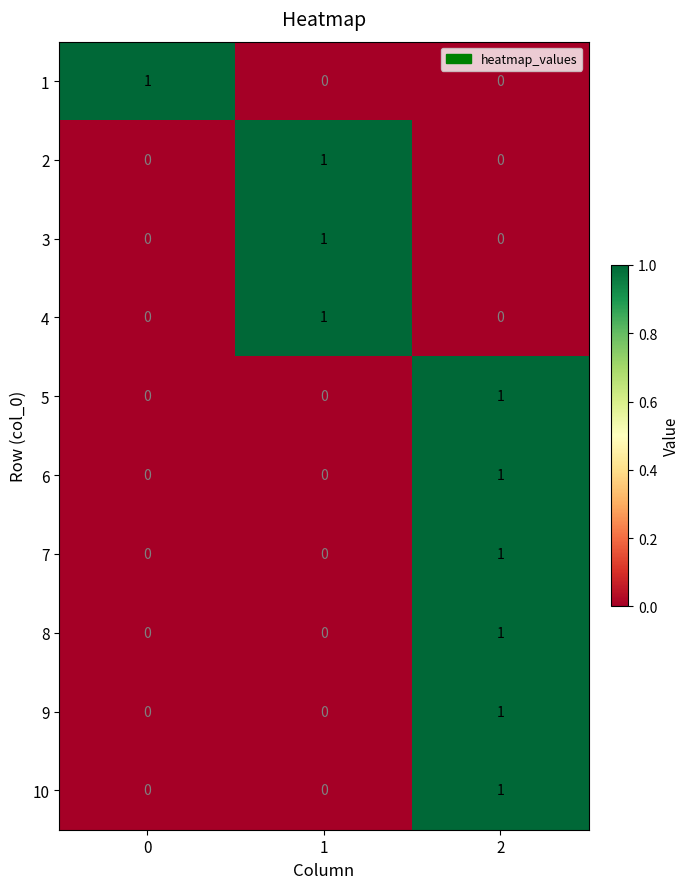

Is it true that 6 equals -1 at 1?

False